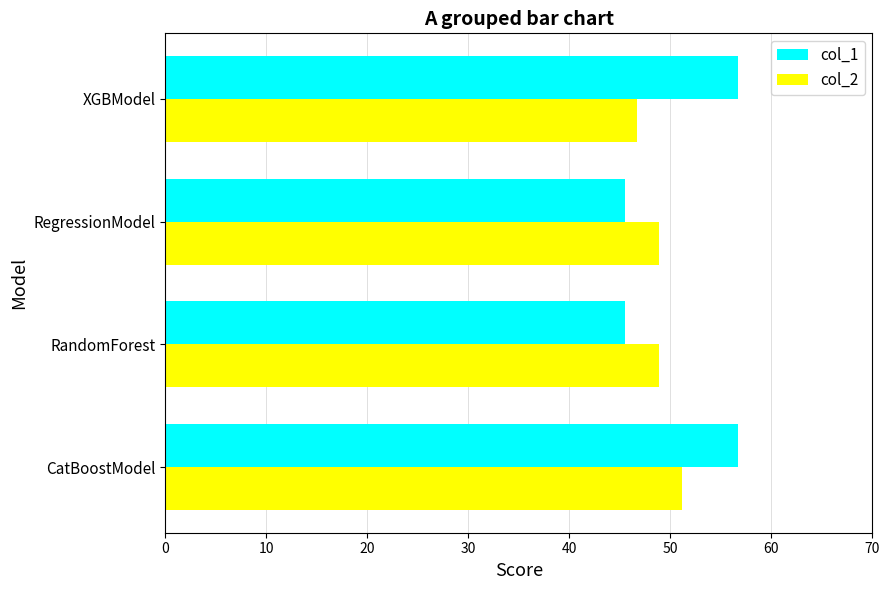

At how many categories does at least one series exceed 53?

2